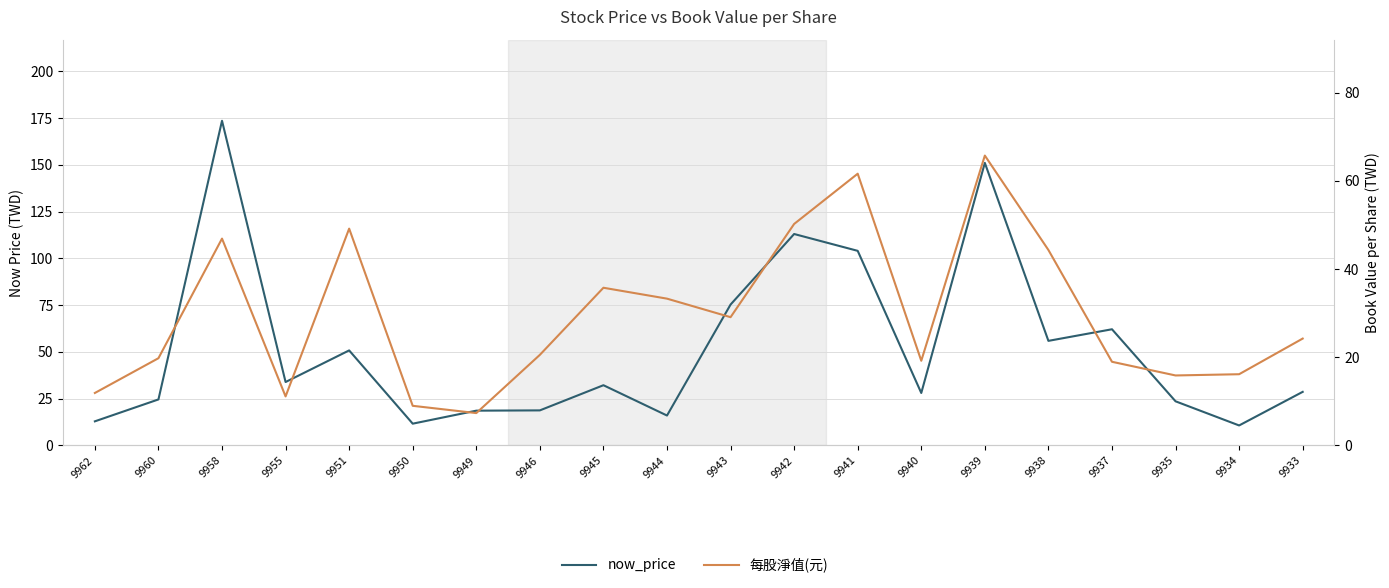

True or false: now_price has a value of 18.6 at 9949.

True